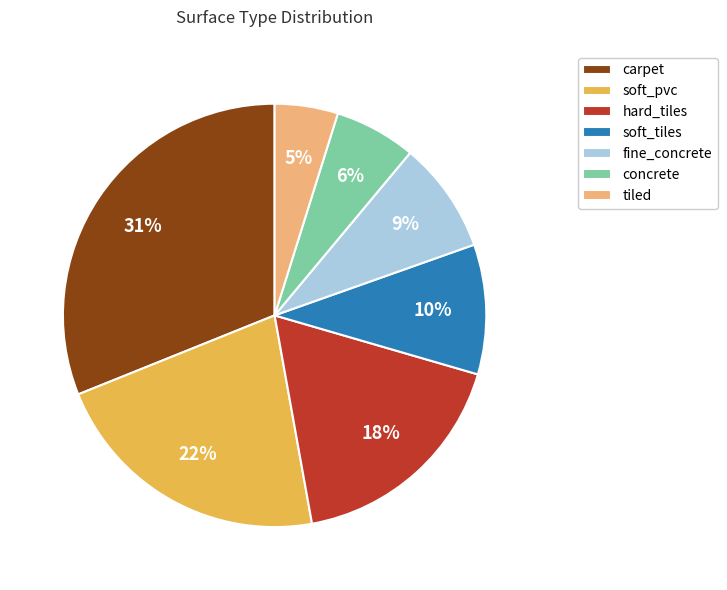

To the nearest percent, what is the difference between the largest and smallest slice percentages?

26%